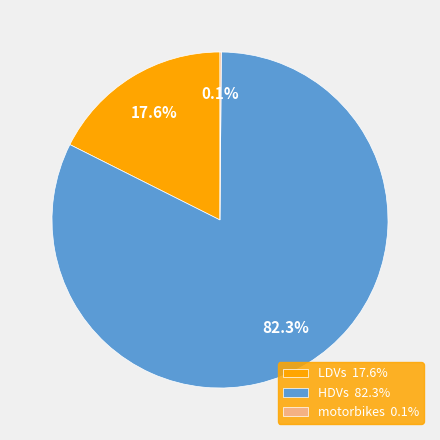

Combined, do LDVs 17.6% and HDVs 82.3% account for over 50%?

Yes